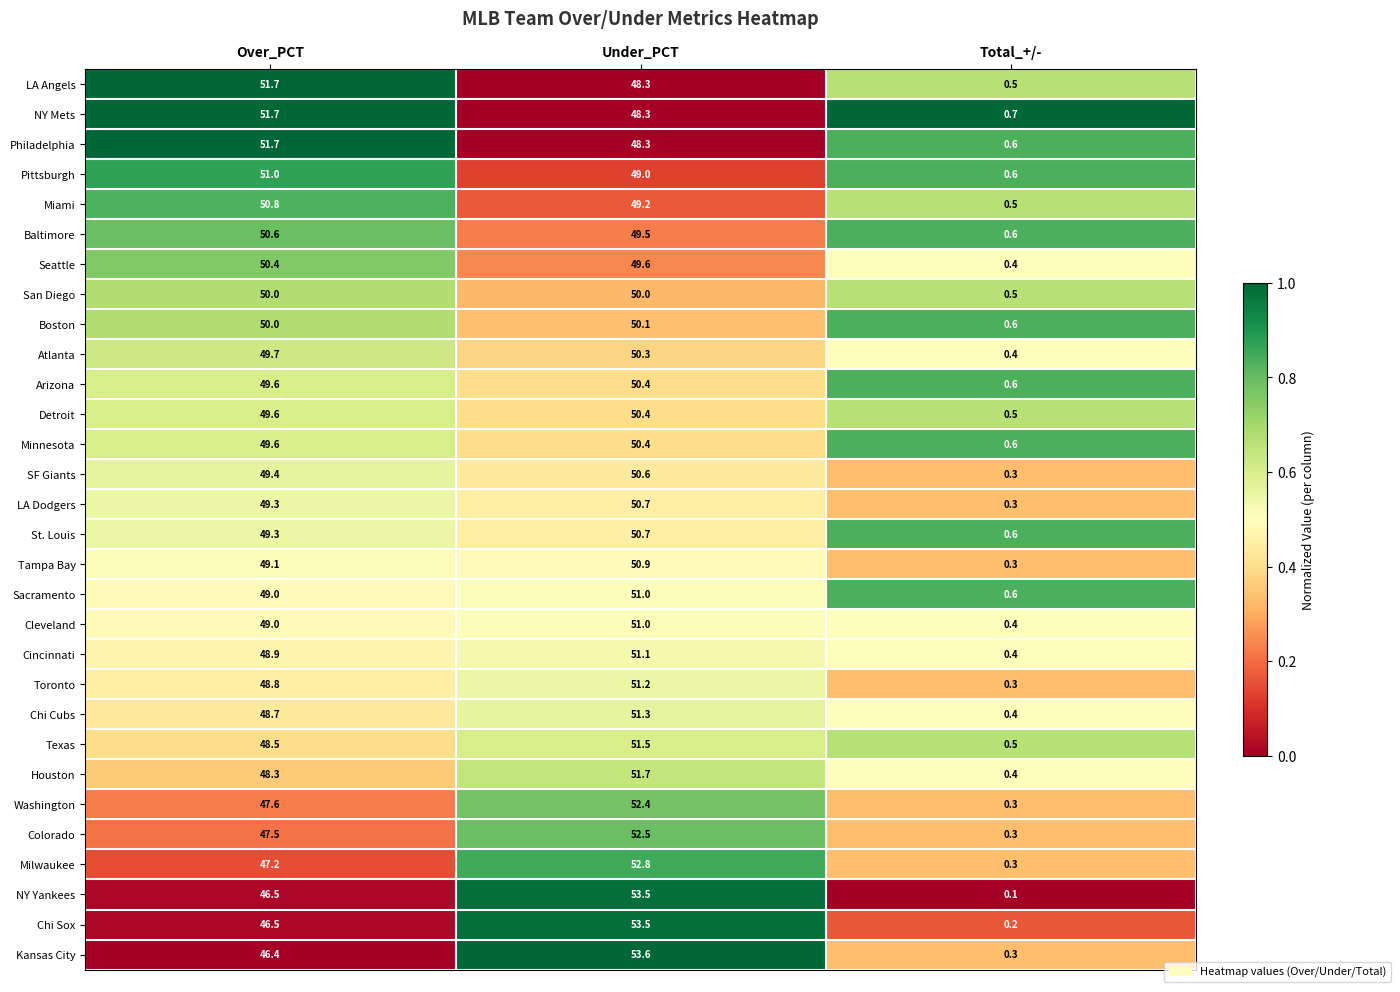

How many data points does each series have?

3